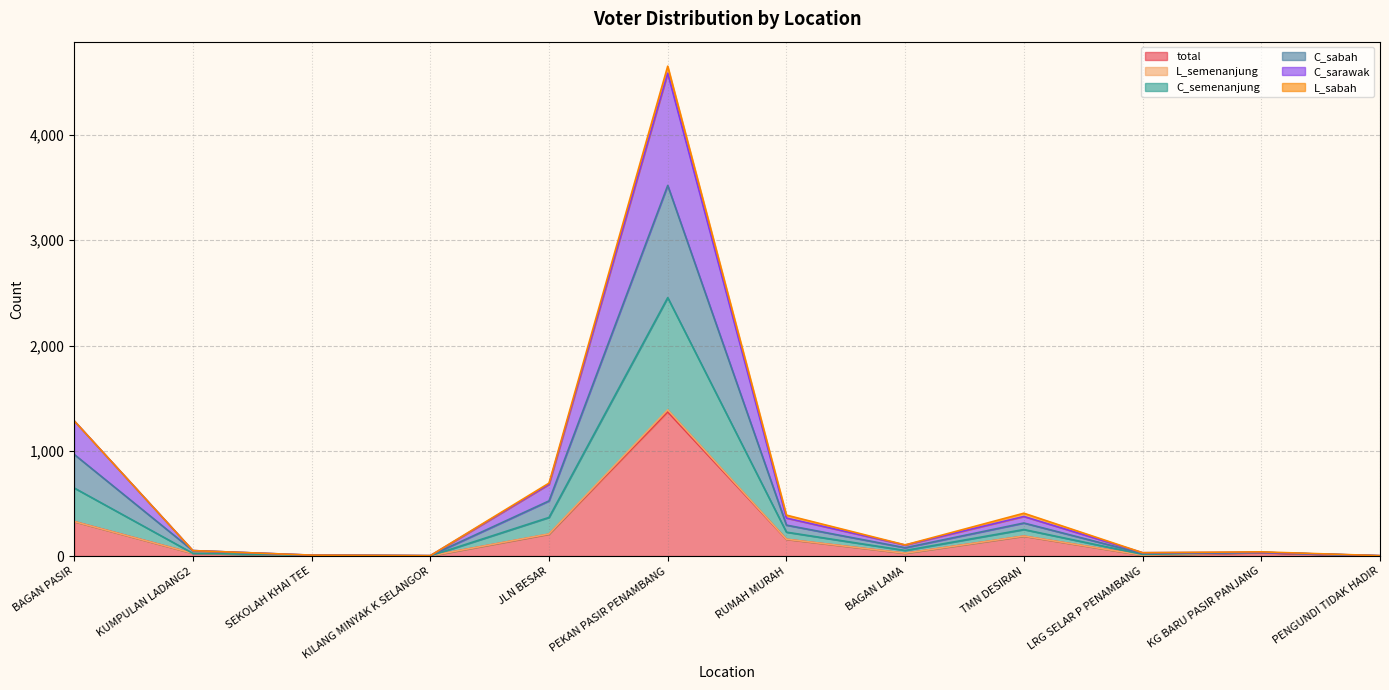

Is the value of C_sabah at SEKOLAH KHAI TEE greater than the value of total at LRG SELAR P PENAMBANG?

Yes